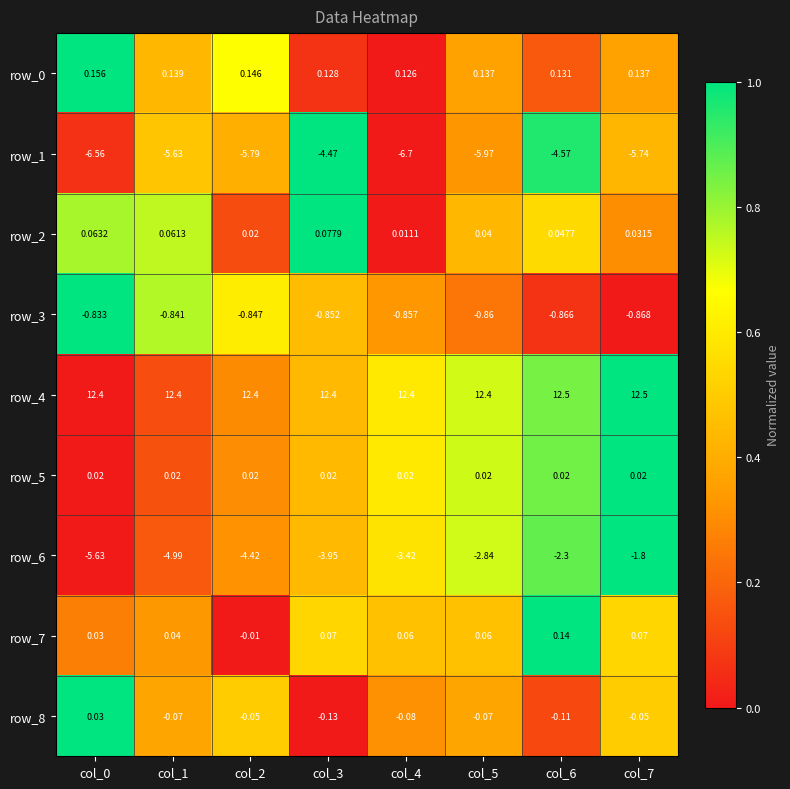

Which series has the largest total across all categories?

row_4